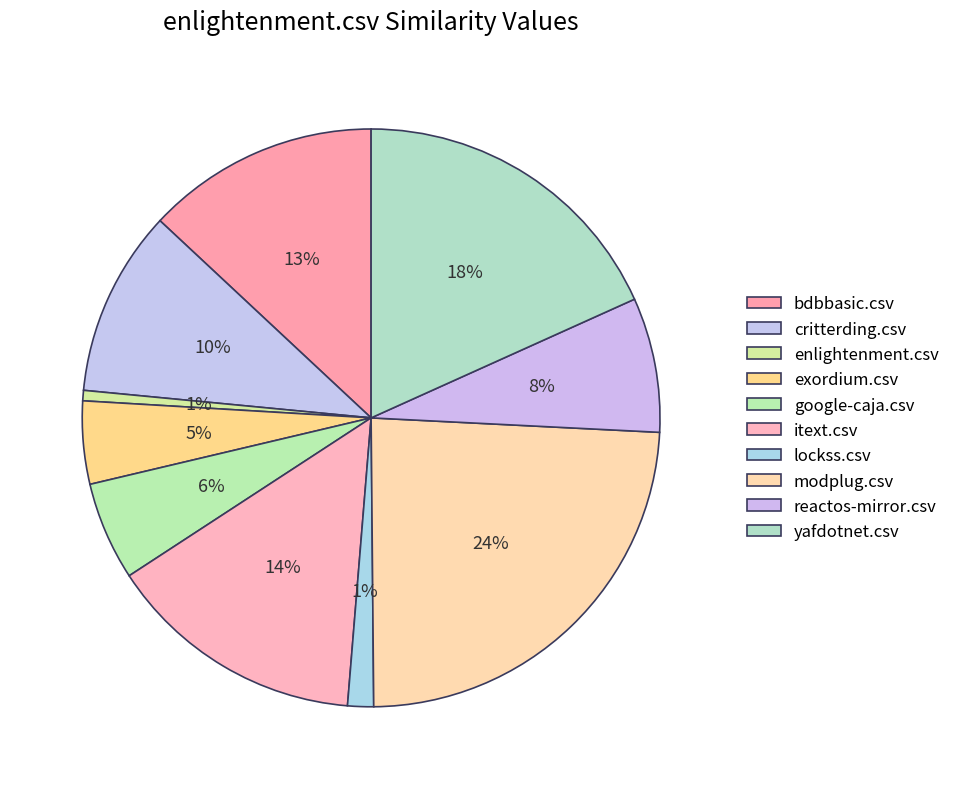

How many slices are in this pie chart?

10